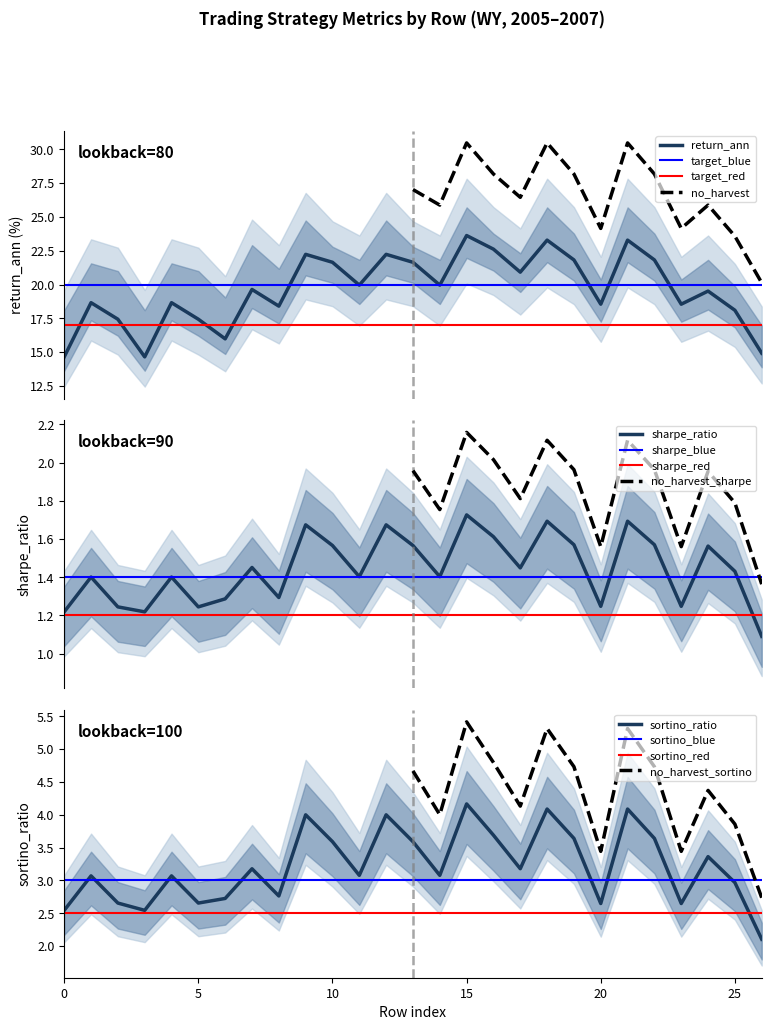

At which label is return_ann_lb80 closest to 19?

1